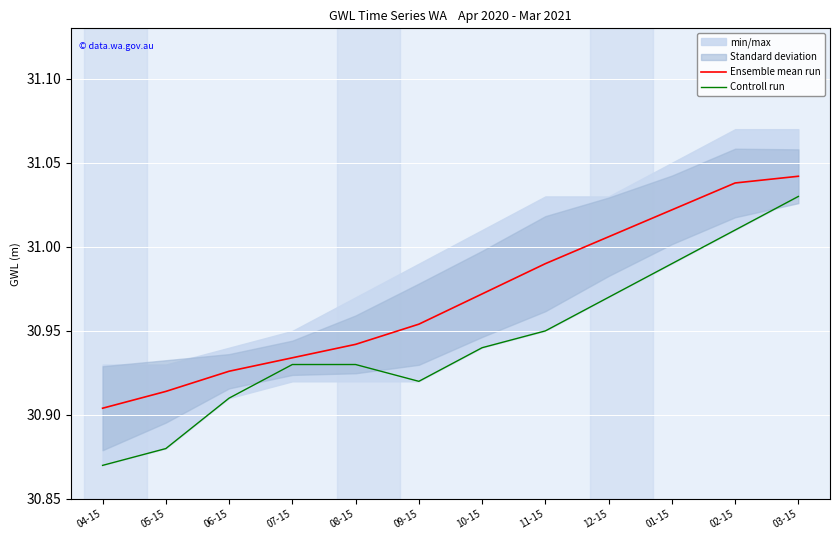

True or false: Controll run and Ensemble mean run intersect in this chart.

False